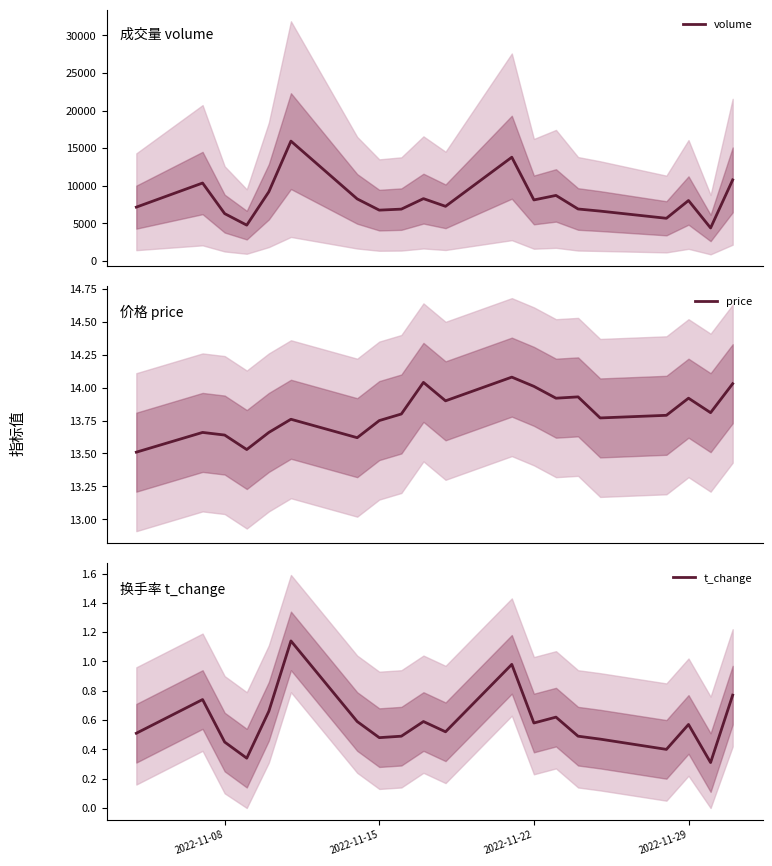

True or false: price and volume cross at least once.

False